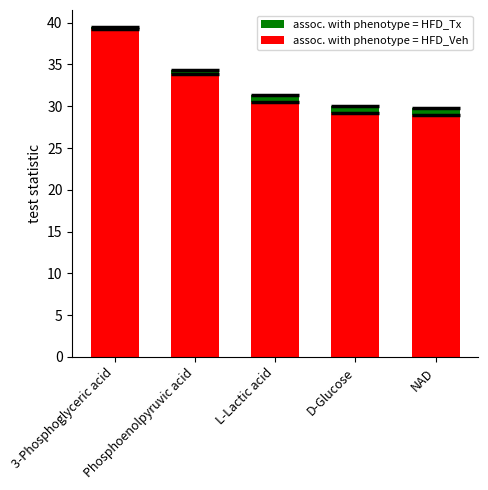

Where is assoc. with phenotype = HFD_Veh nearest to the value 34?

Phosphoenolpyruvic acid